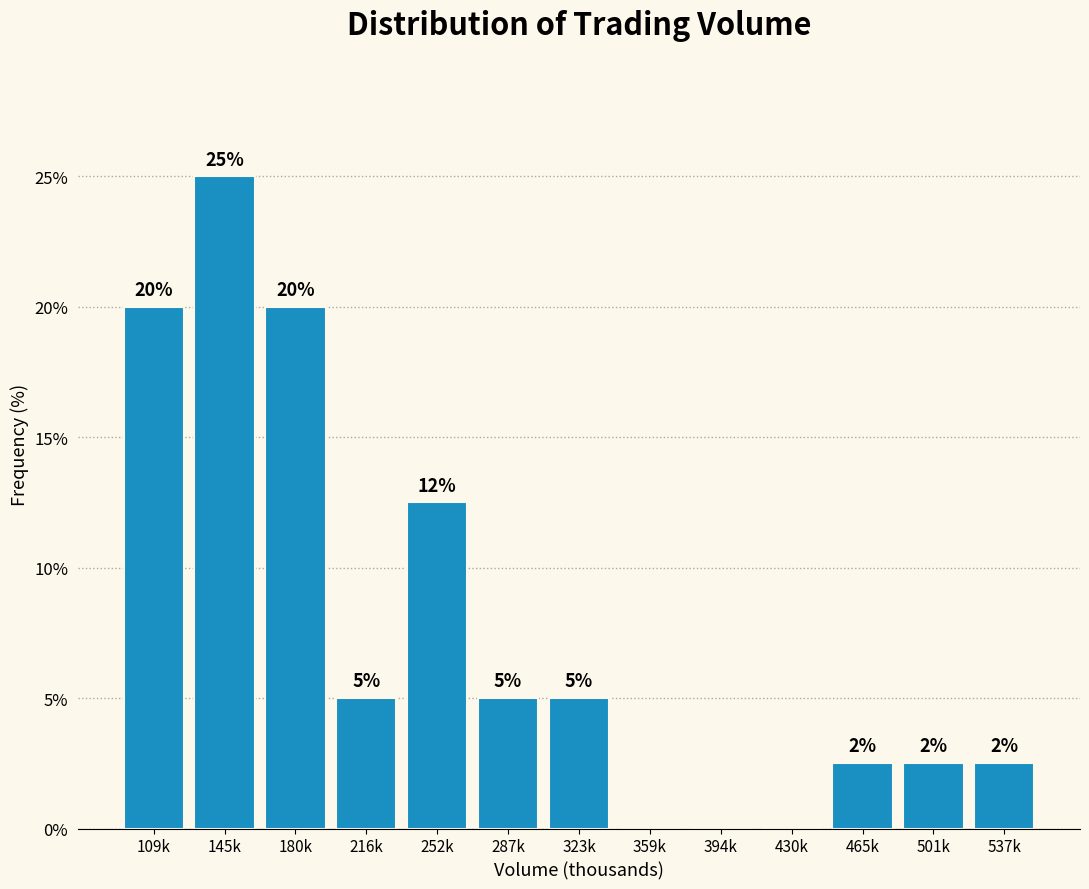

Which category has the highest value across all series?

145k